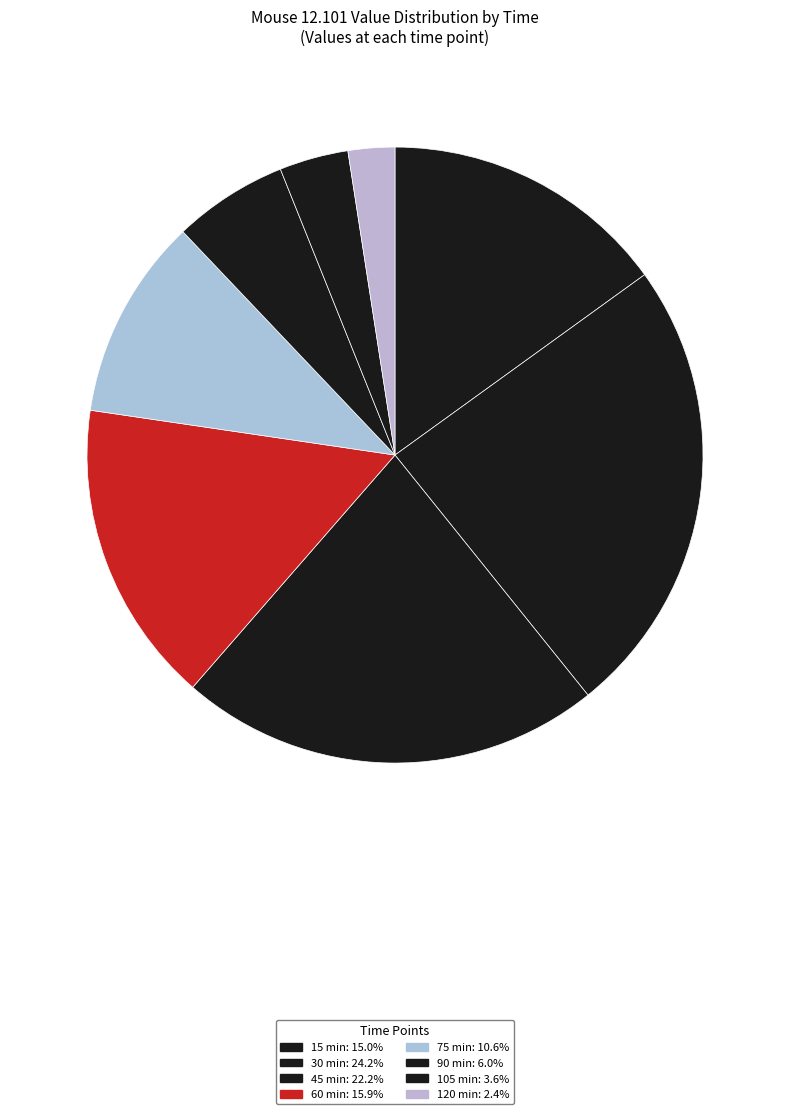

To the nearest percent, what is the combined percentage of 105 and 30?

28%